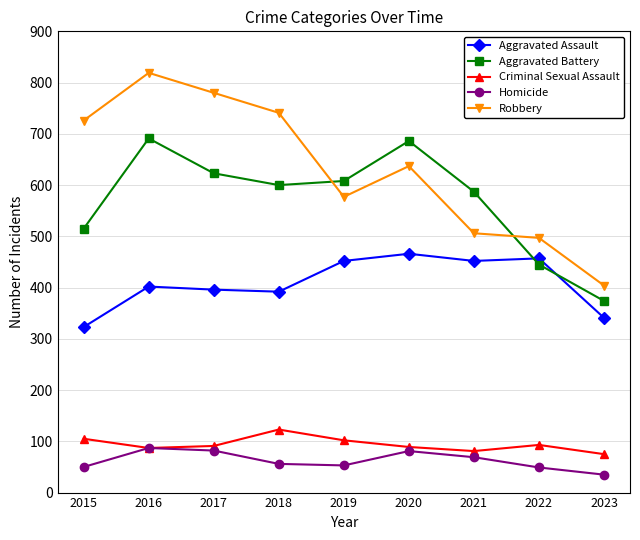

Where is Aggravated Battery nearest to the value 532?

2015